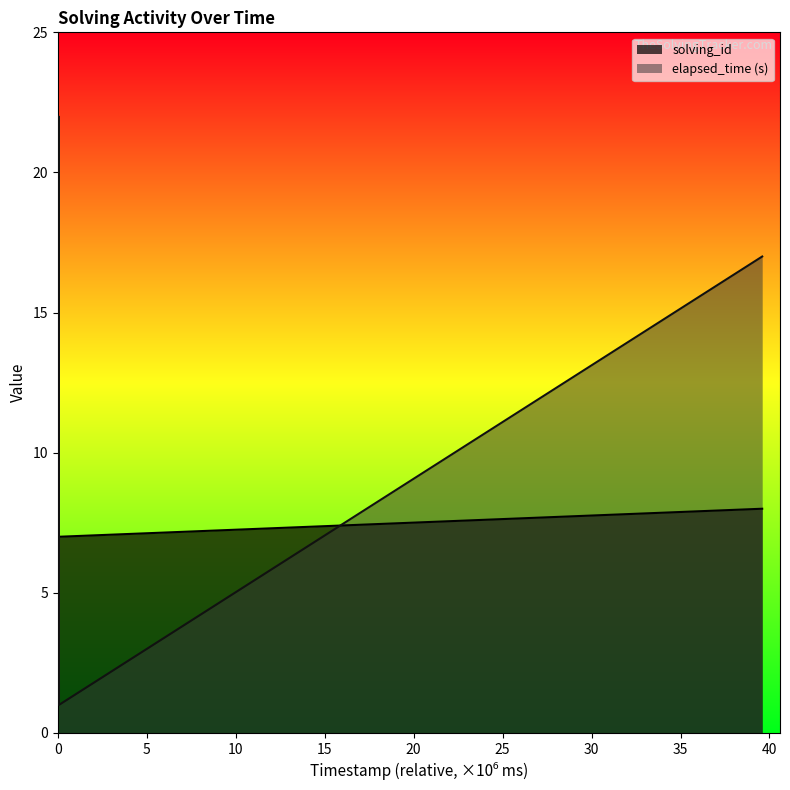

How many data points in solving_id are less than 5?

4